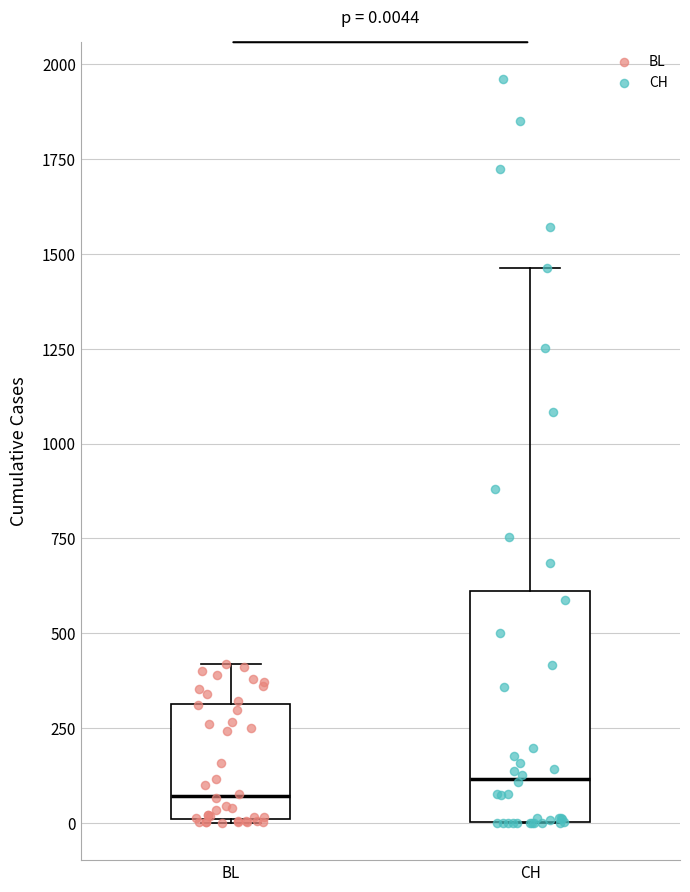

Which box is the tallest, from its lower edge to its upper edge?

CH